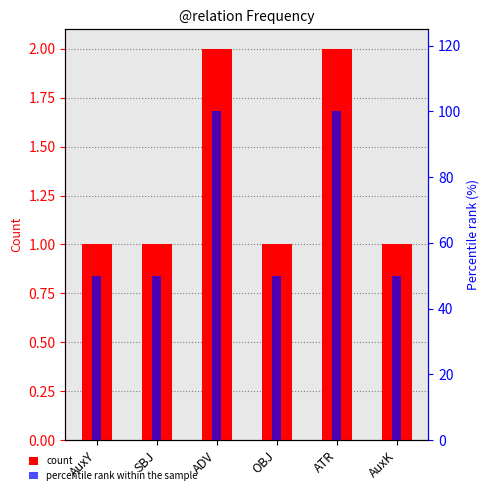

What is the sum of all percentile rank within the sample values?

400